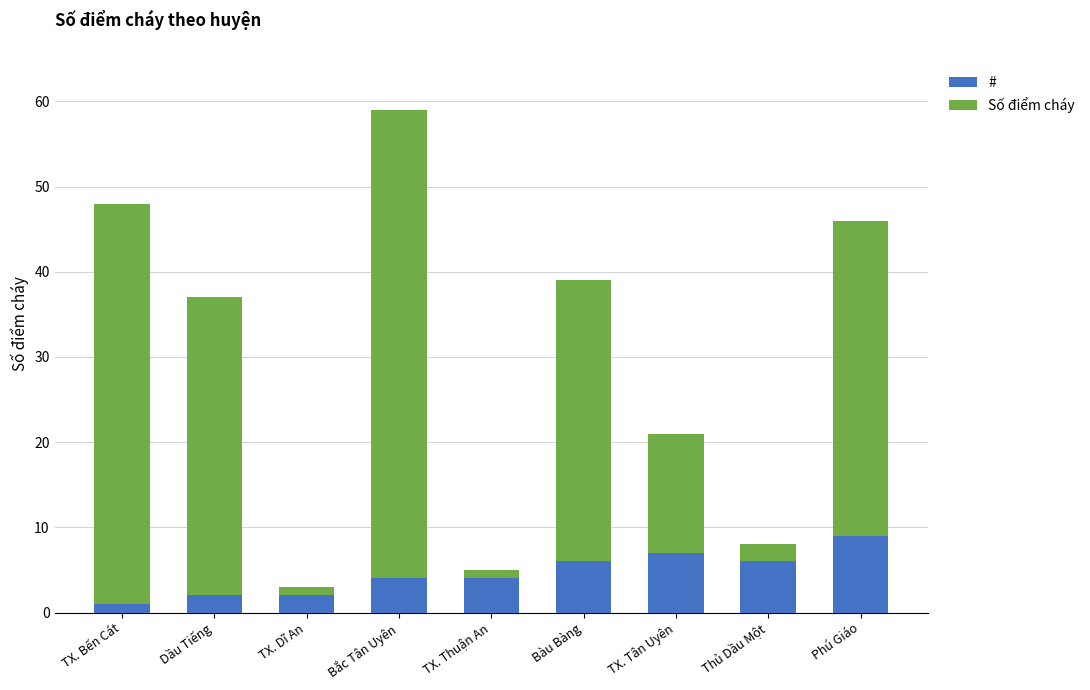

At which category is the sum across all series the highest?

Bắc Tân Uyên